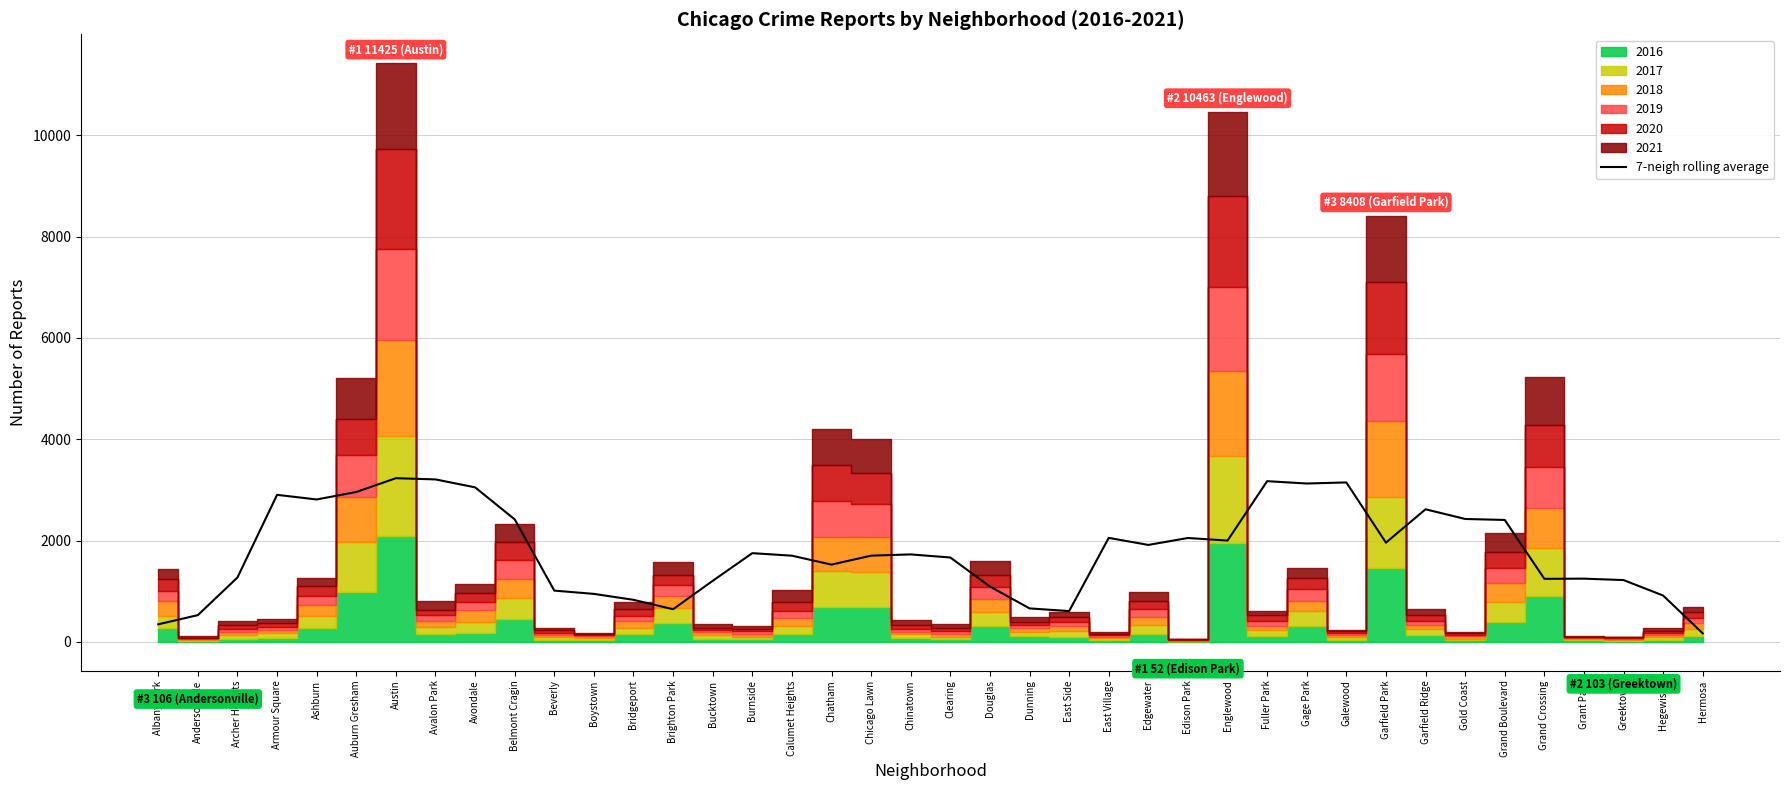

Reading left to right, list all the values displayed in this chart.

345.3	526.6	1269.9	2902.0	2810.4	2958.3	3230.6	3206.6	3050.1	2417.7	1010.9	946.0	828.9	643.1	1203.7	1750.3	1700.3	1524.0	1701.0	1725.7	1664.4	1091.9	659.6	606.1	2051.9	1913.0	2049.7	1998.9	3171.7	3125.9	3146.7	1957.7	2616.7	2425.3	2406.1	1243.3	1247.0	1218.7	913.0	165.9